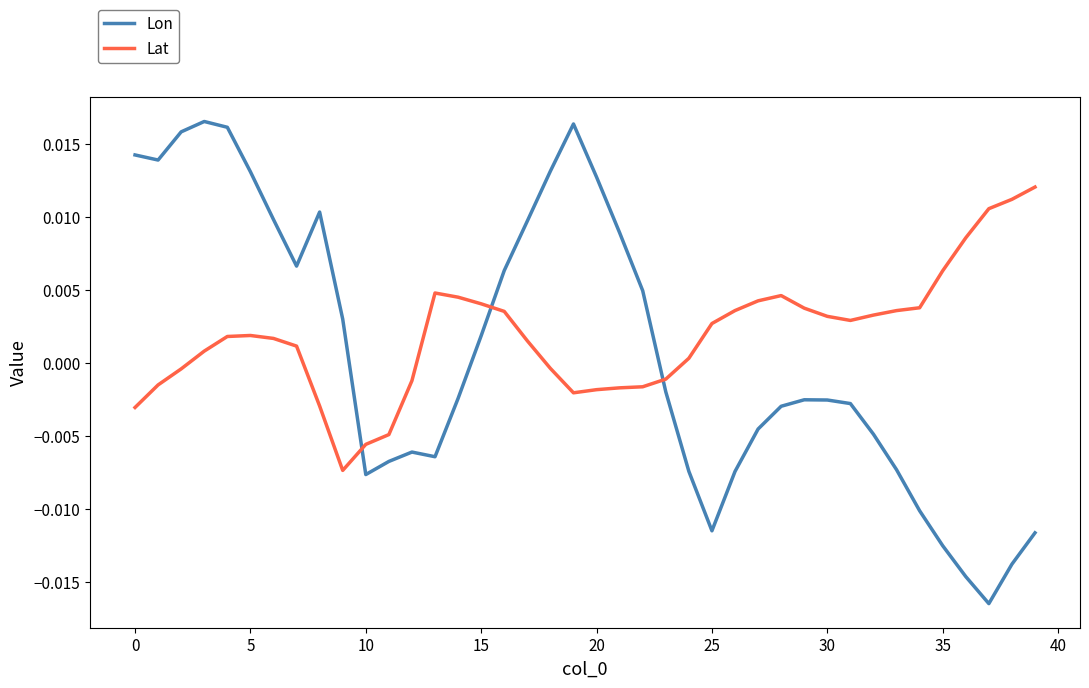

Which series has the widest spread of values?

Lon